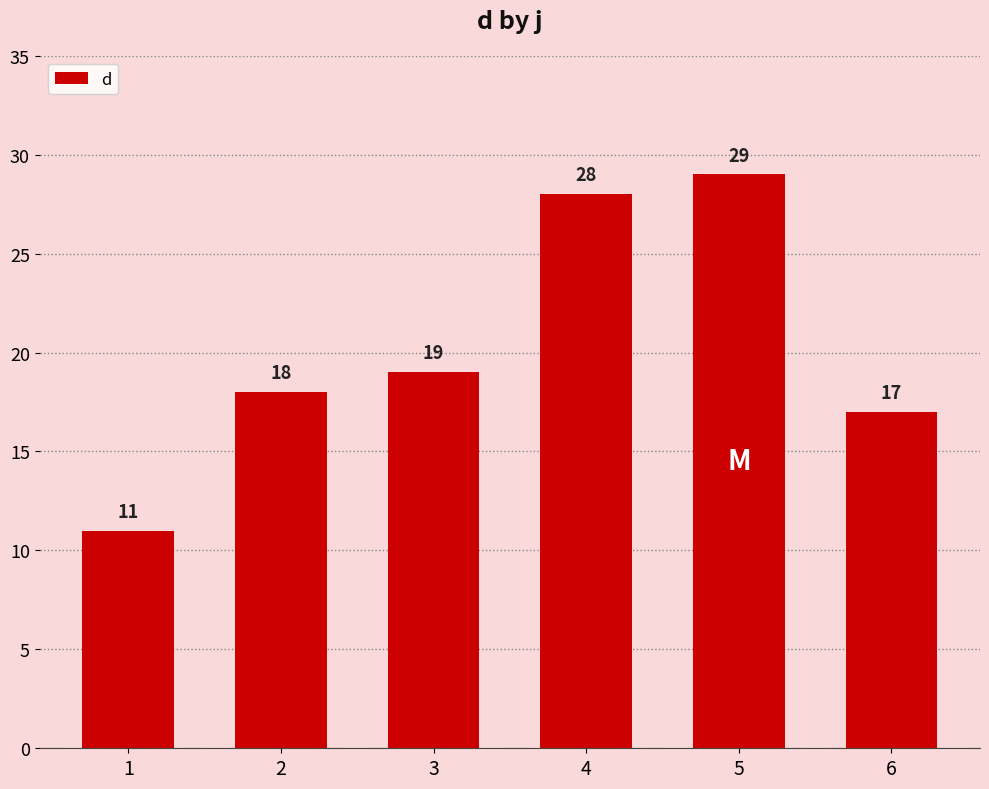

True or false: the data shows 4 at 2.

False